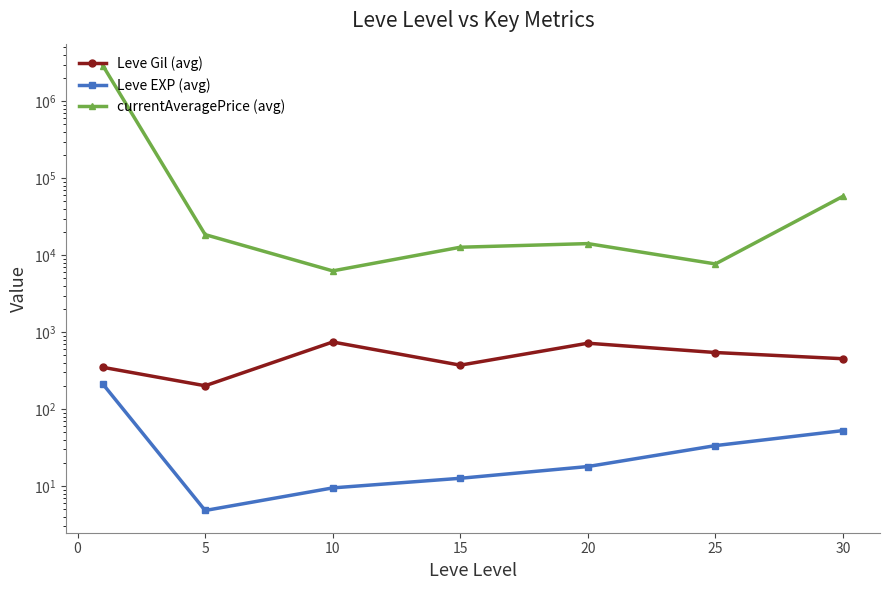

Rank the series by their maximum value, from highest to lowest.

currentAveragePrice (avg), Leve Gil (avg), Leve EXP (avg)